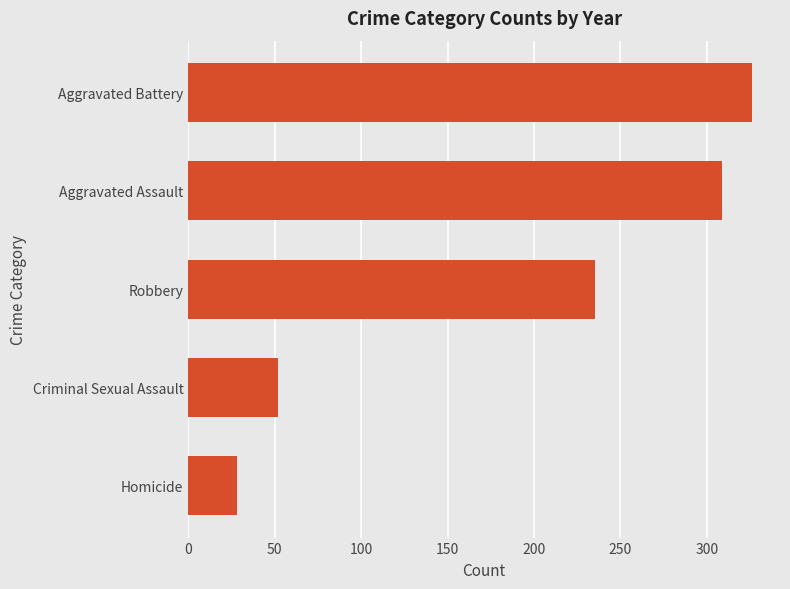

What is the label of the 3rd bar from the top?

Robbery